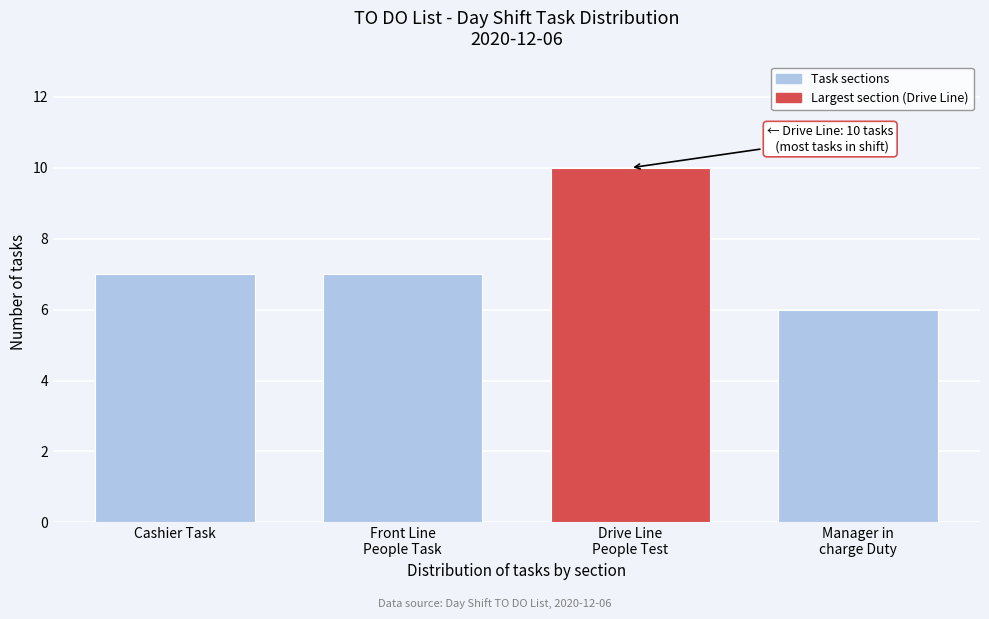

Reading left to right, extract all data points from this chart.

7	7	10	6